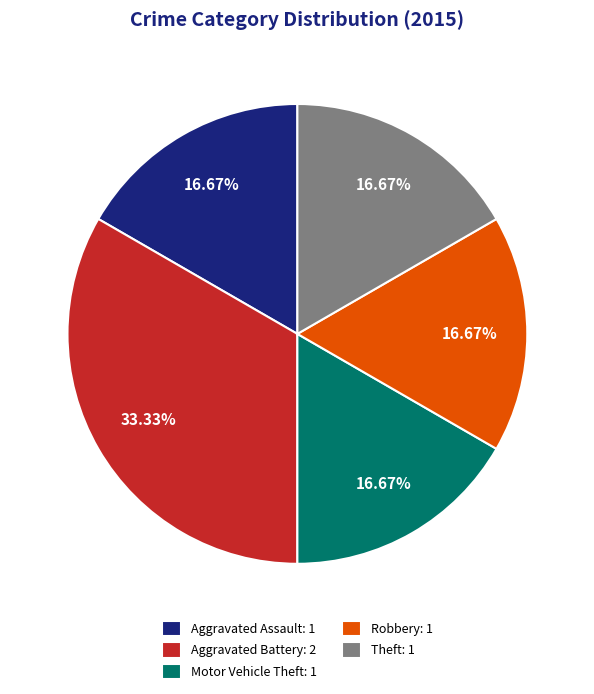

Which category has the biggest portion of the pie?

Aggravated Battery